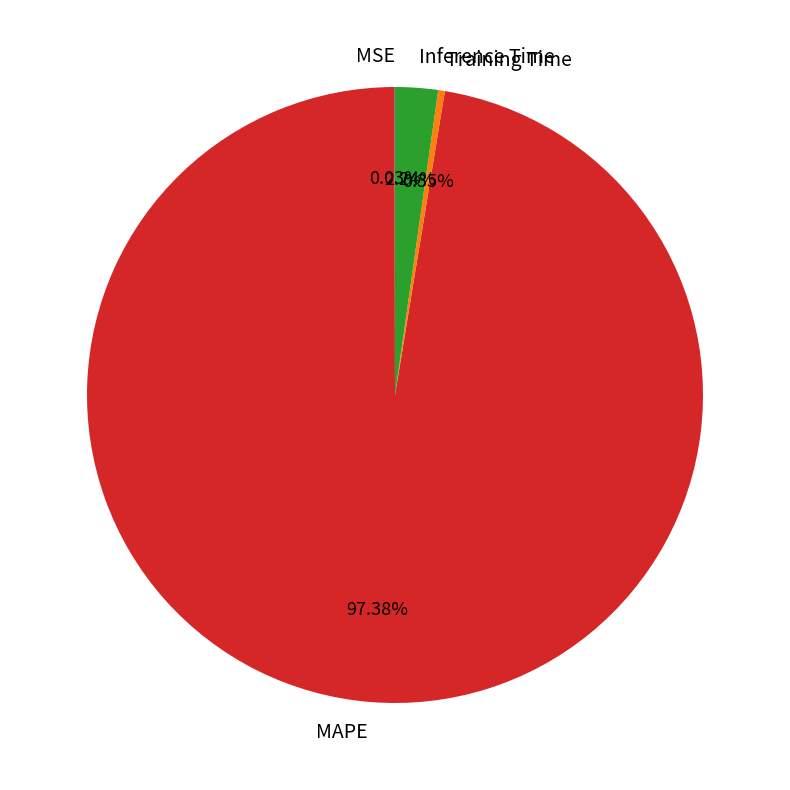

Does Inference Time represent more than half of the total?

No